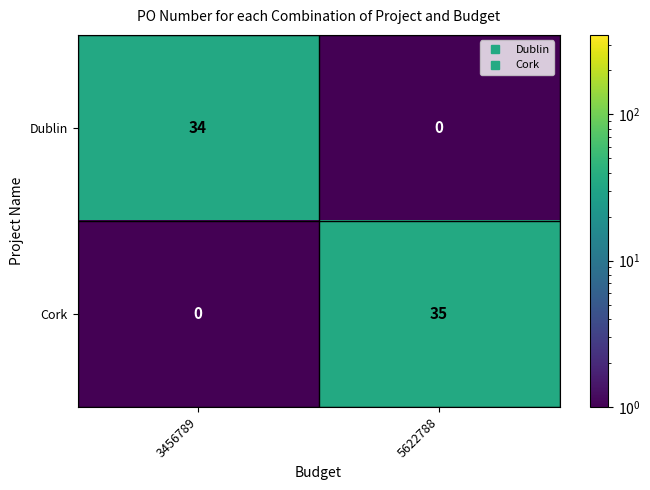

Which series has the largest range (max minus min)?

Cork